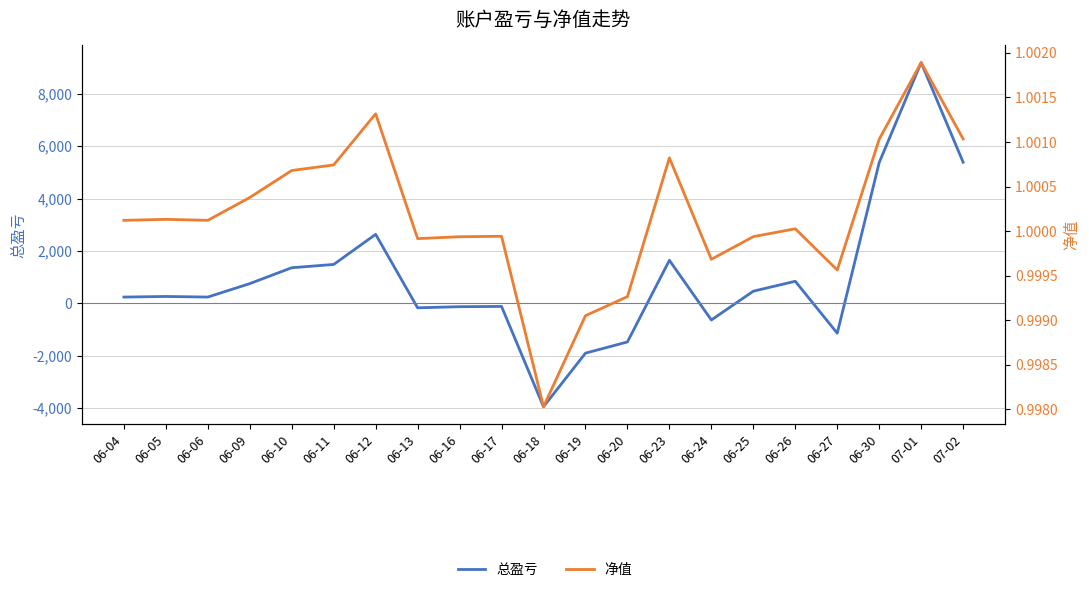

At which category is the sum across all series the highest?

07-01